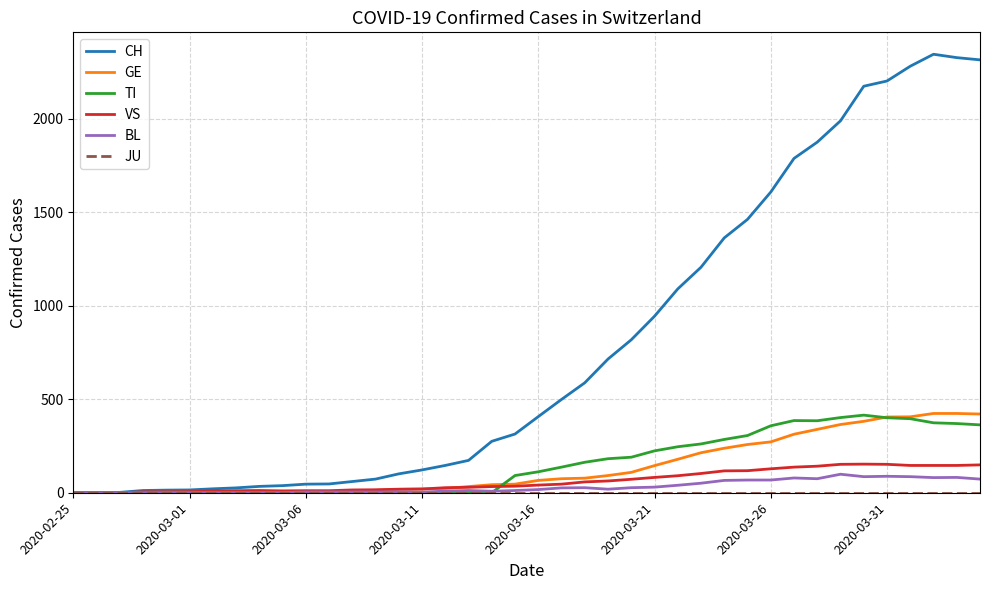

What is the highest value of the BL series?

99